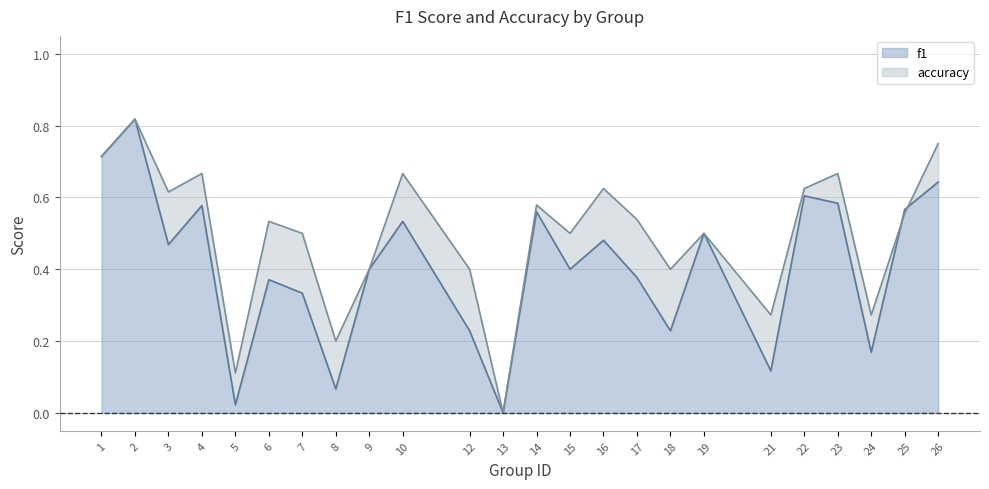

Rank the series at 21 from highest to lowest value.

accuracy, f1